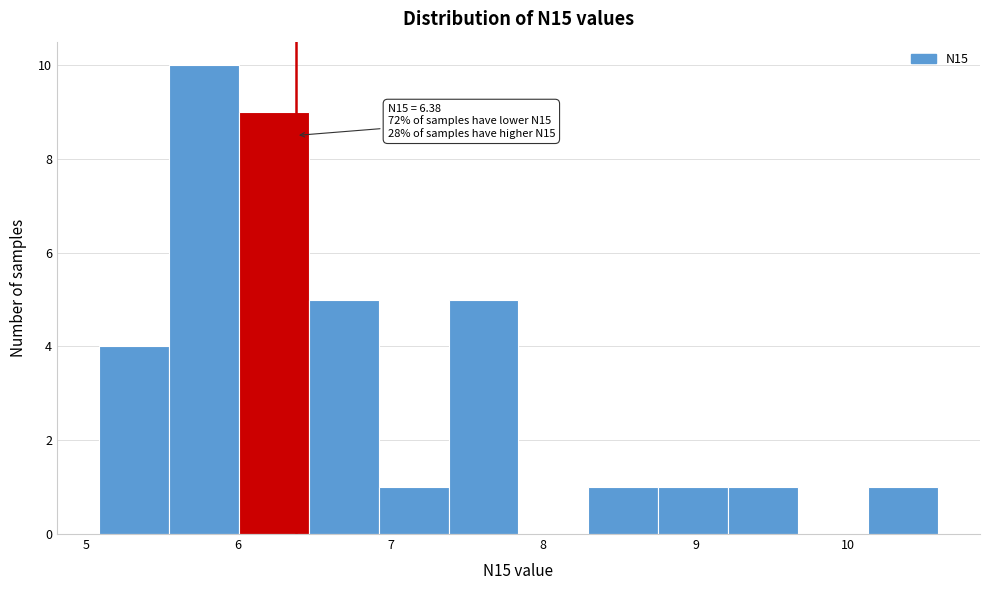

Which range on the x-axis has the tallest bar?

5.5 to 6.0